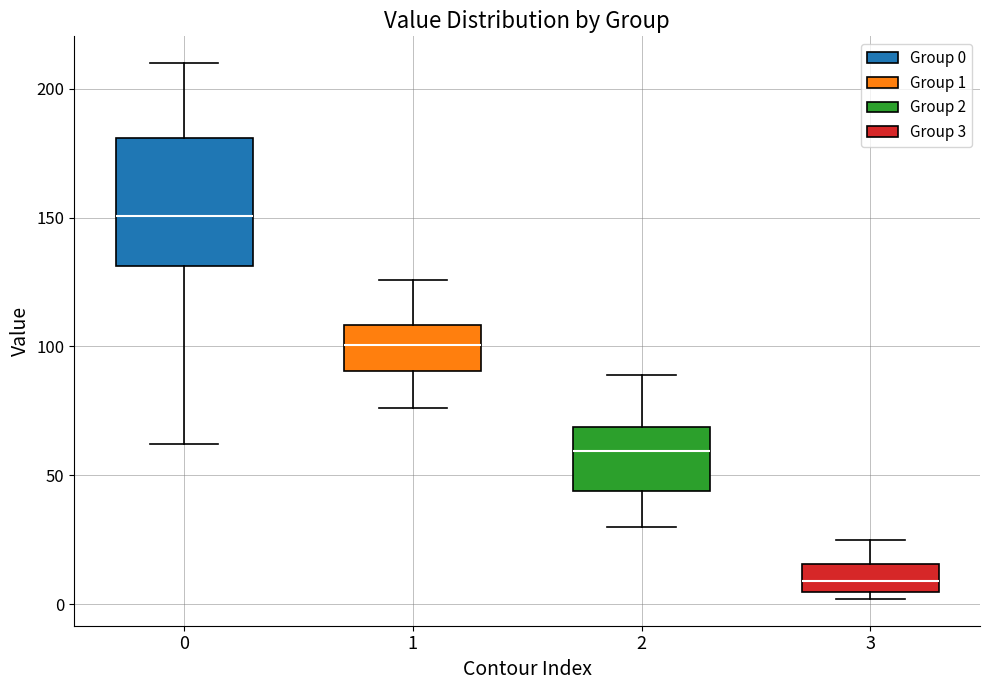

Which box is the tallest, from its lower edge to its upper edge?

0